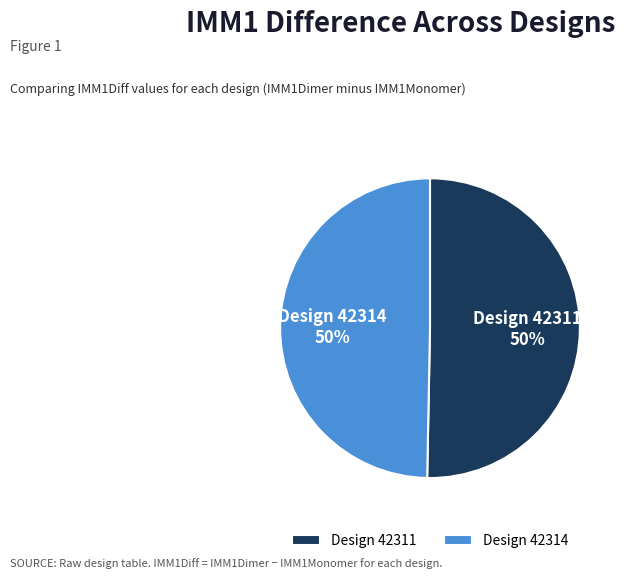

To the nearest percent, what portion does Design 42314 represent?

50%